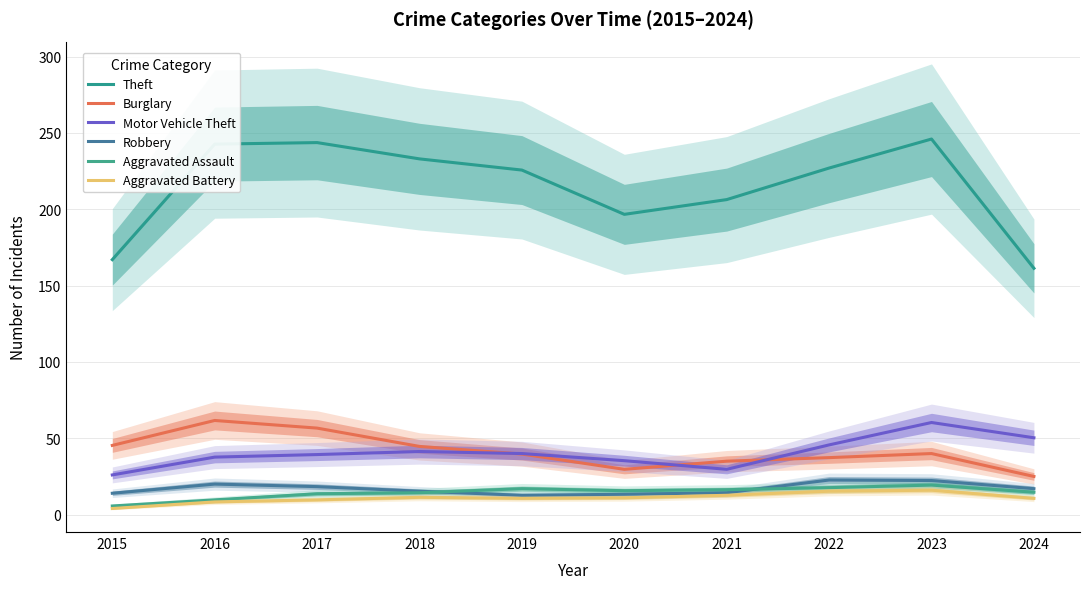

Which has a higher value, 2019 or 2017?

2017